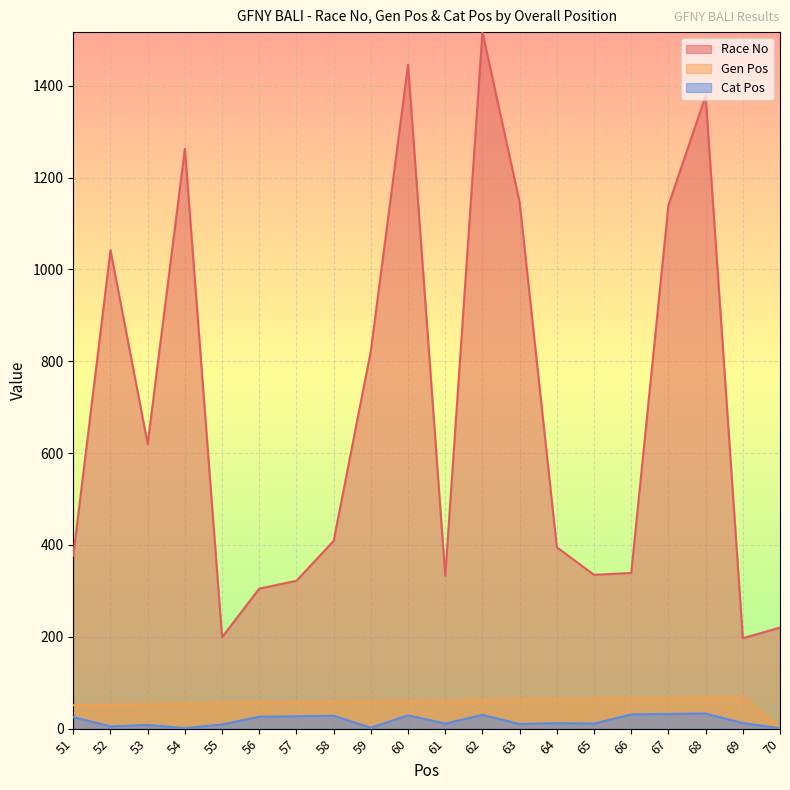

What is the value of the Race No point at the 2nd from the left?

1042